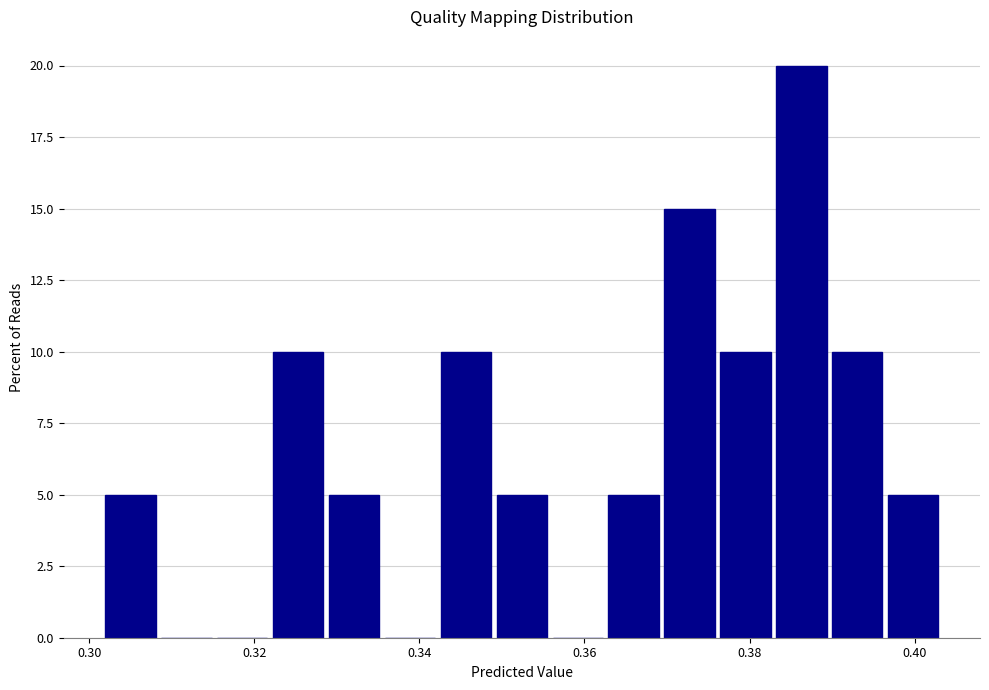

Read against the x-axis, roughly where is the centre of the tallest bar?

0.386